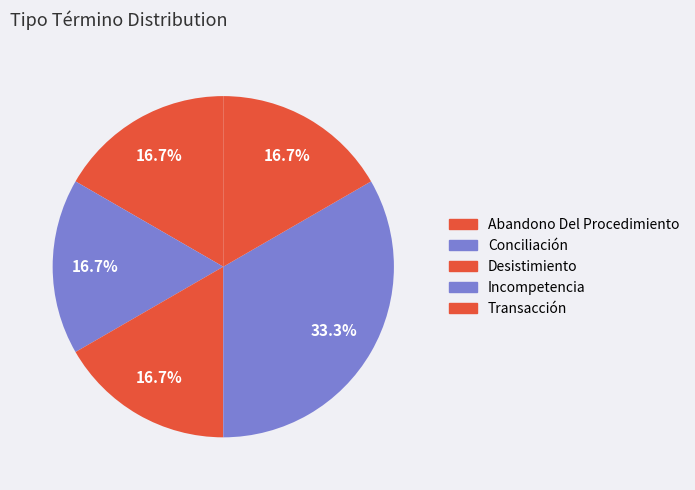

Is it true that Abandono Del Procedimiento is 25% of the pie?

False